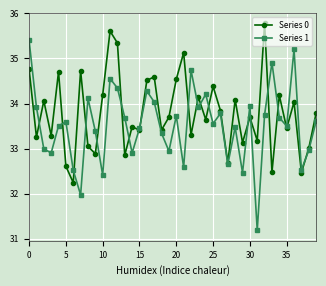

How many categories are shown in the chart?

40